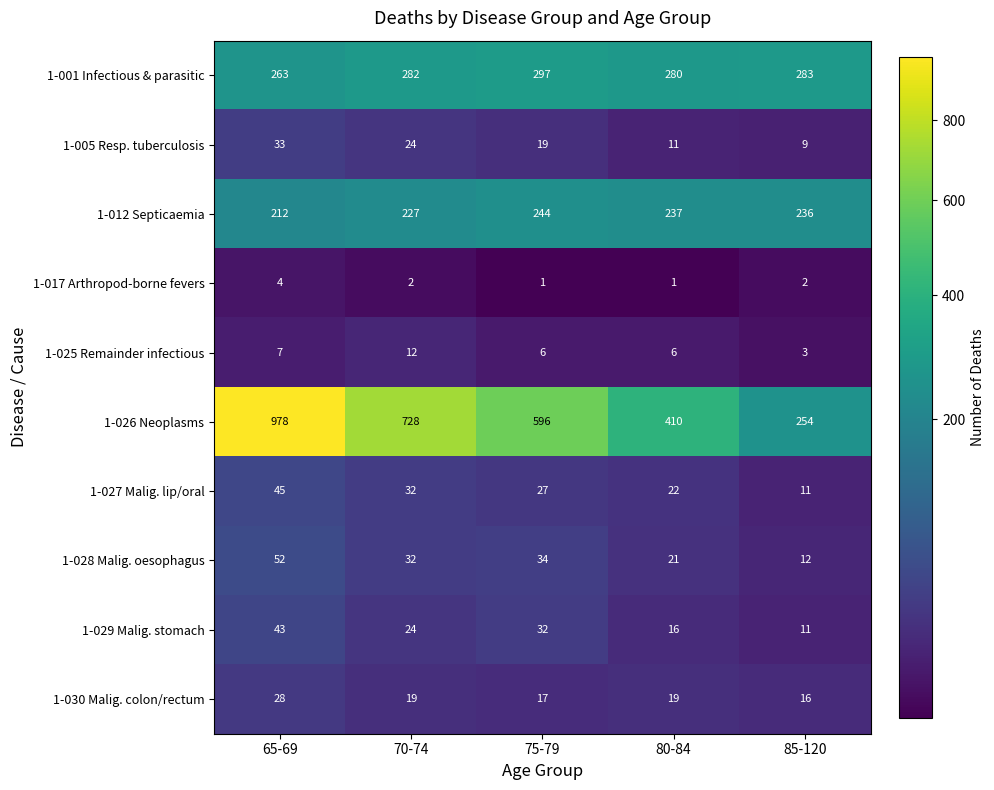

Which series has the largest range (max minus min)?

1-026 Neoplasms